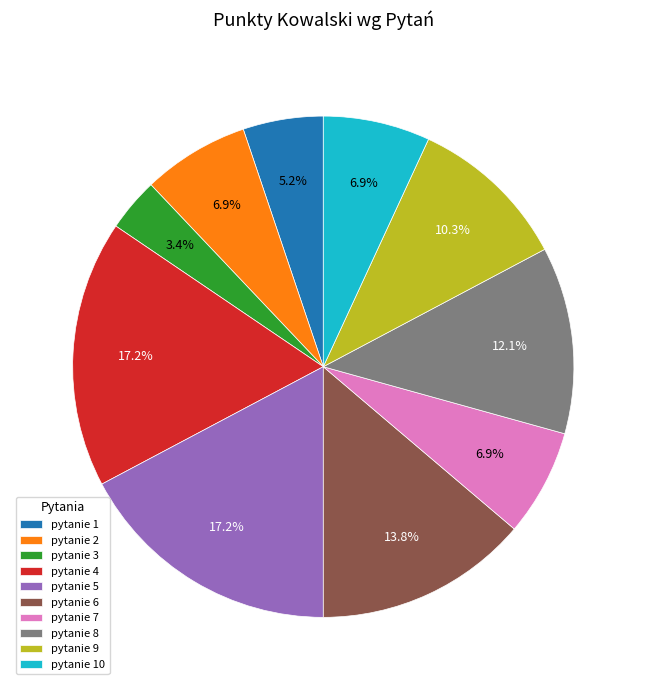

Which has a higher value, pytanie 9 or pytanie 1?

pytanie 9